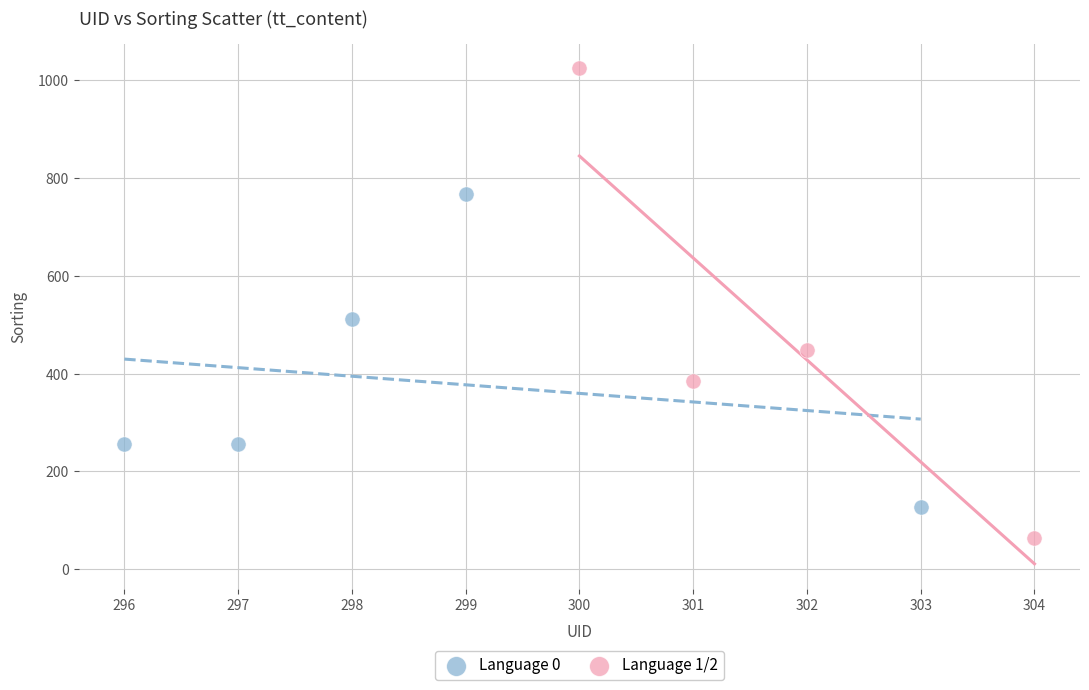

Which series reaches the minimum Y coordinate?

Language 1/2